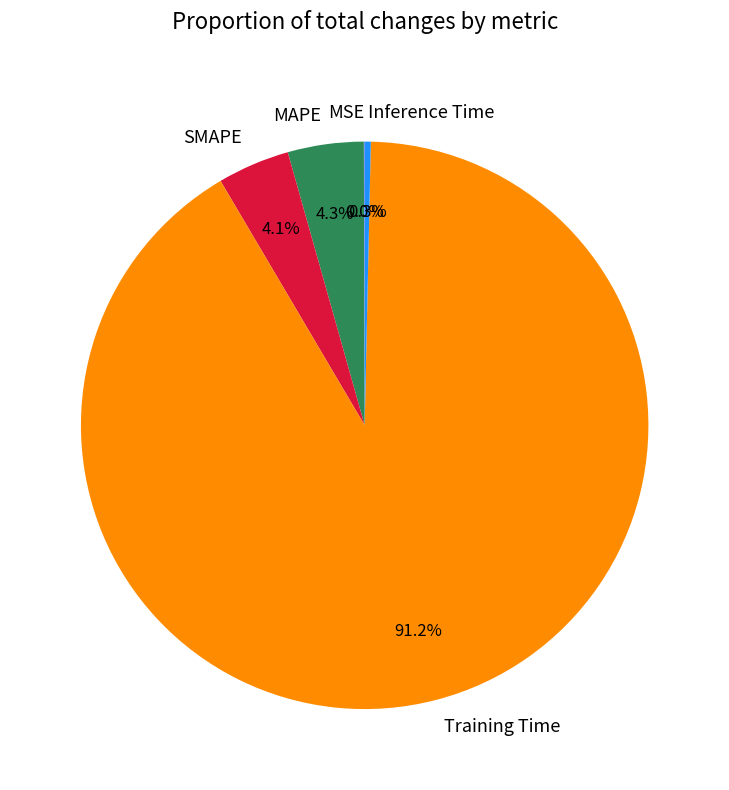

To the nearest percent, what percentage of the pie is SMAPE?

4%